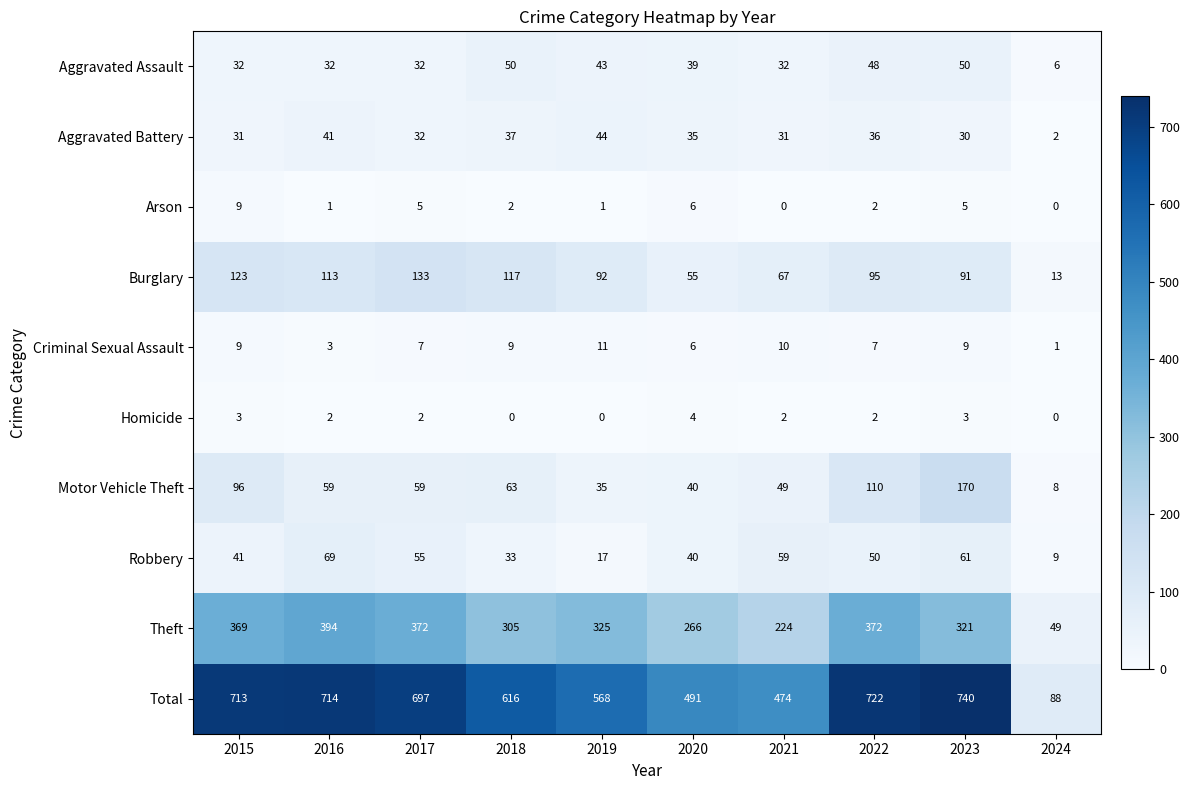

What is the approximate value of Robbery at 2023?

61